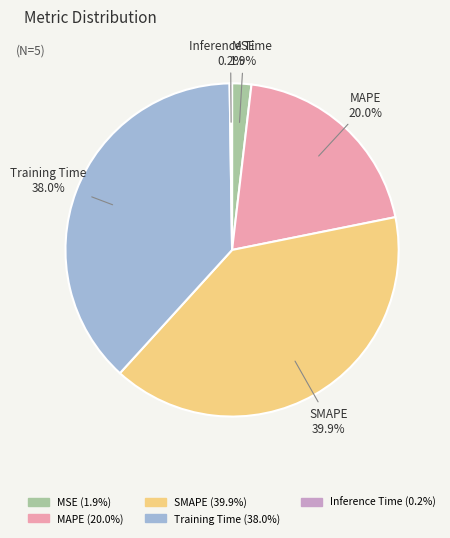

Is MAPE the majority of the pie?

No